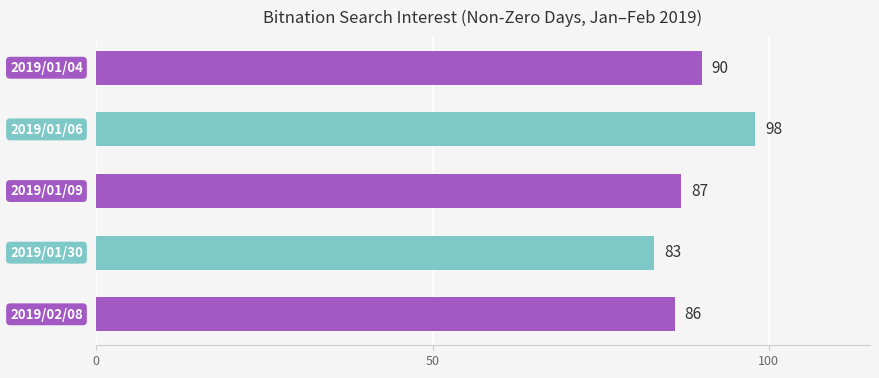

What is the smallest value displayed?

83